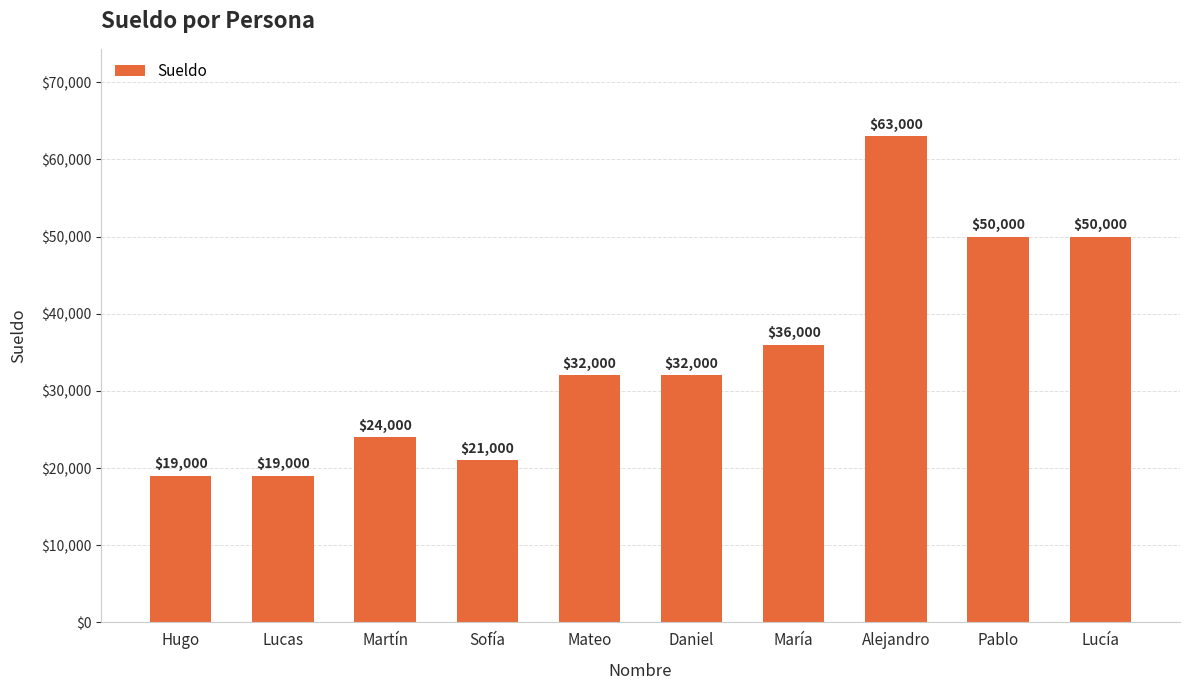

At which label is the value closest to 41000?

María